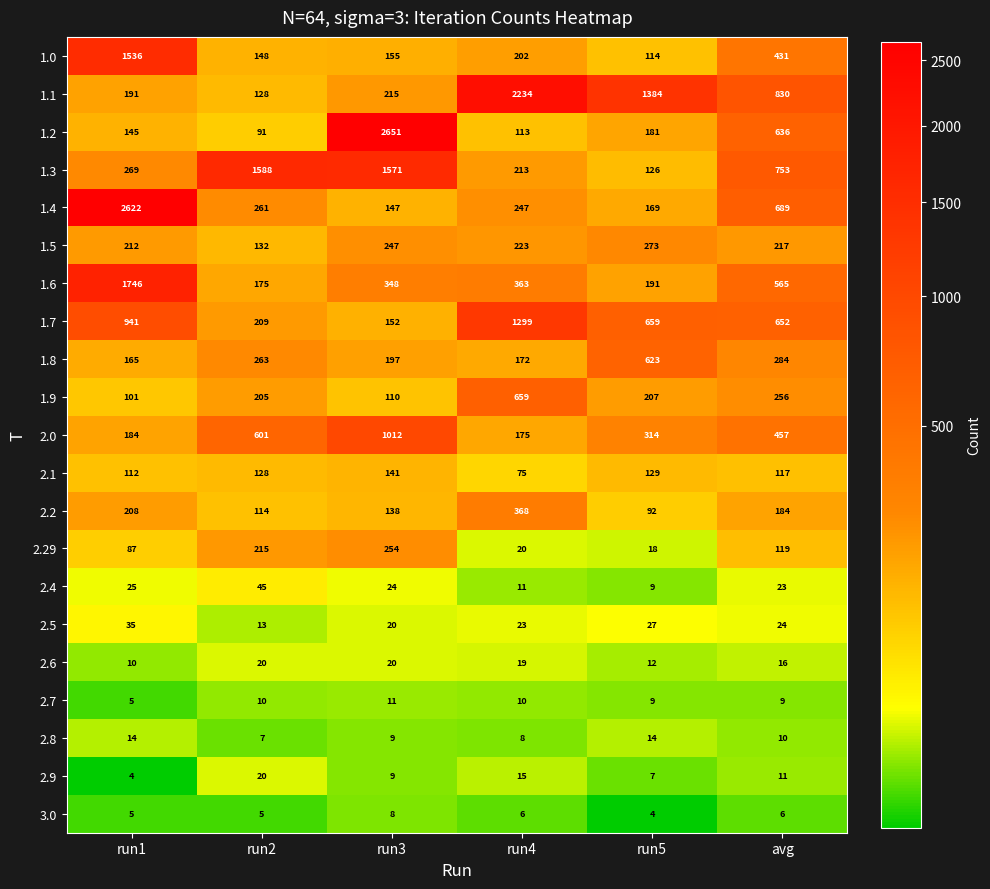

Which category has the highest value across all series?

run3